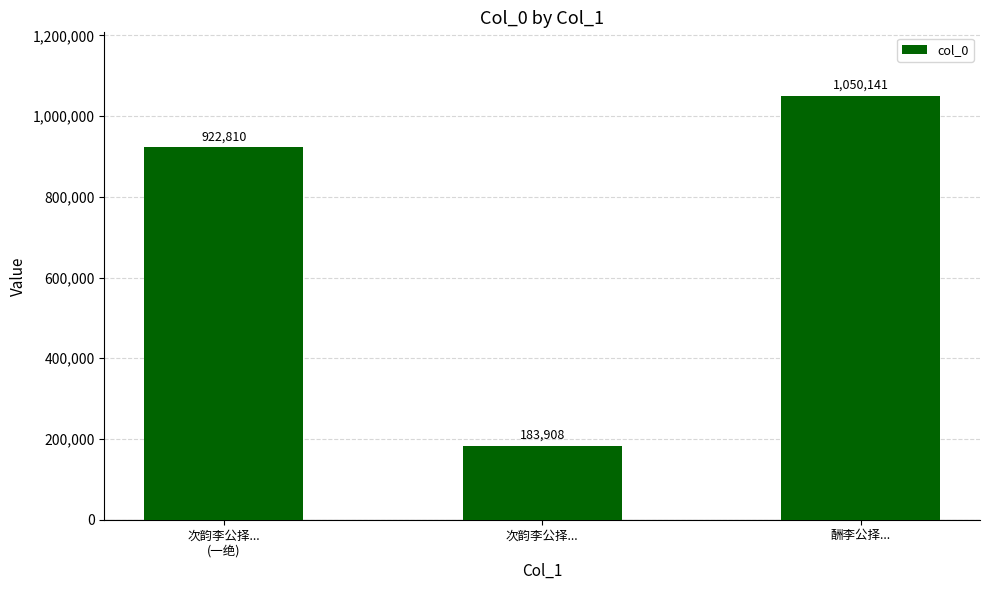

Does the chart contain stacked bars?

No